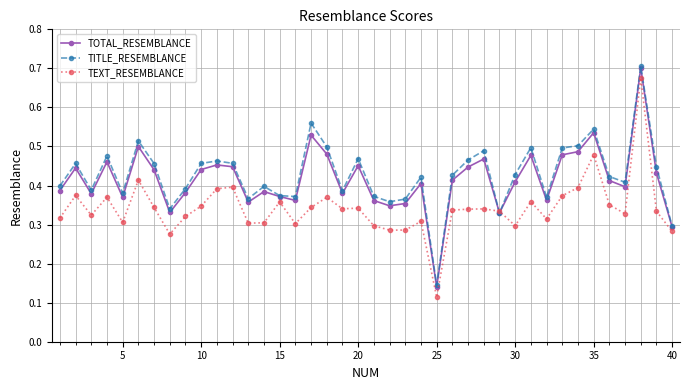

True or false: TOTAL_RESEMBLANCE has more than 2 points higher than both neighbors.

True